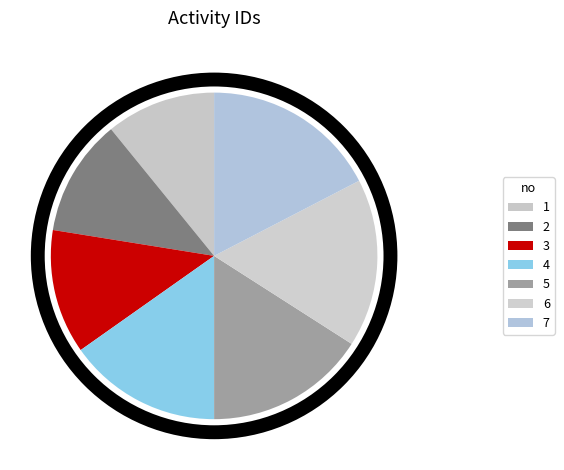

Does any single category account for the majority?

No